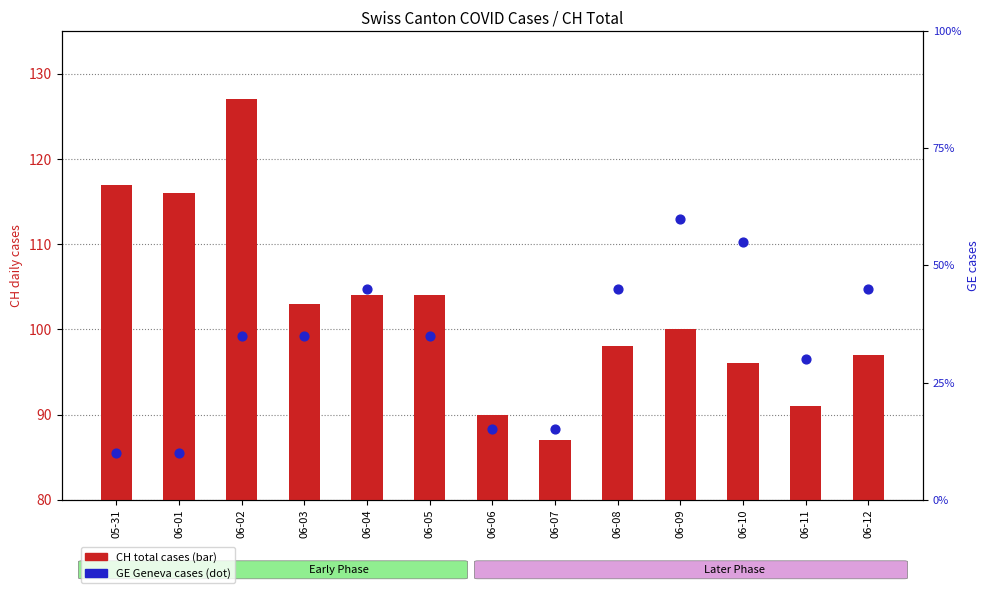

Which series reaches the minimum Y coordinate?

GE (Geneva cases)